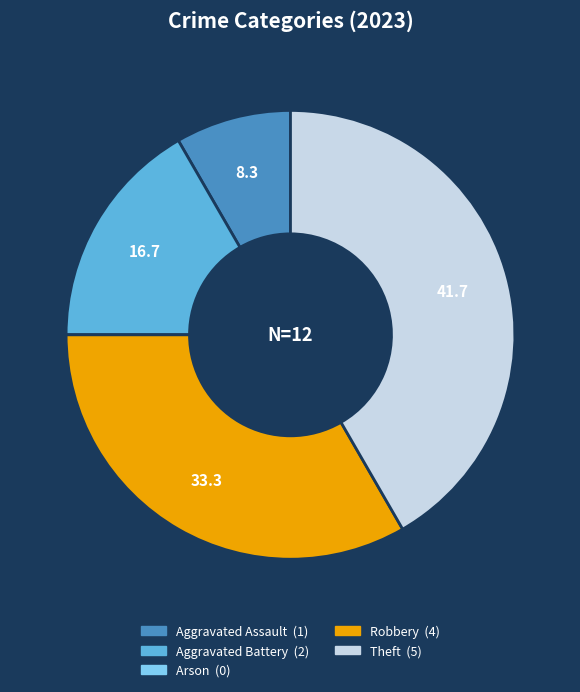

Which slice is the largest?

Theft